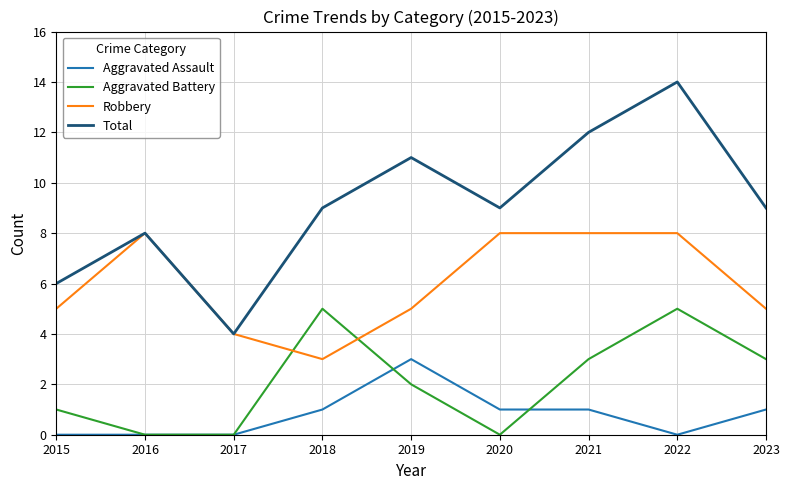

What is the sum of all Aggravated Battery values?

19